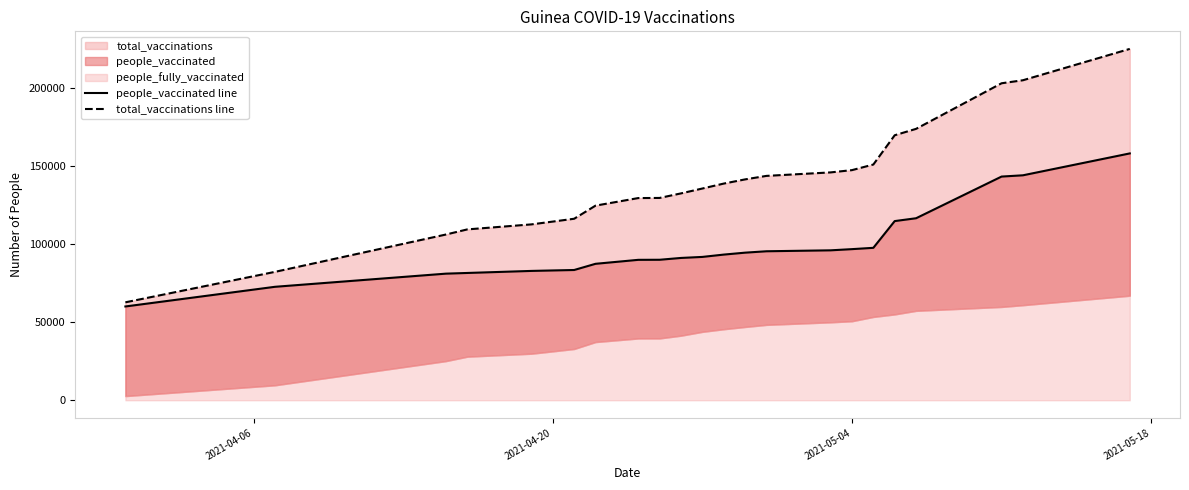

Is the value of total_vaccinations line at 21 greater than the value of people_vaccinated line at 22?

Yes